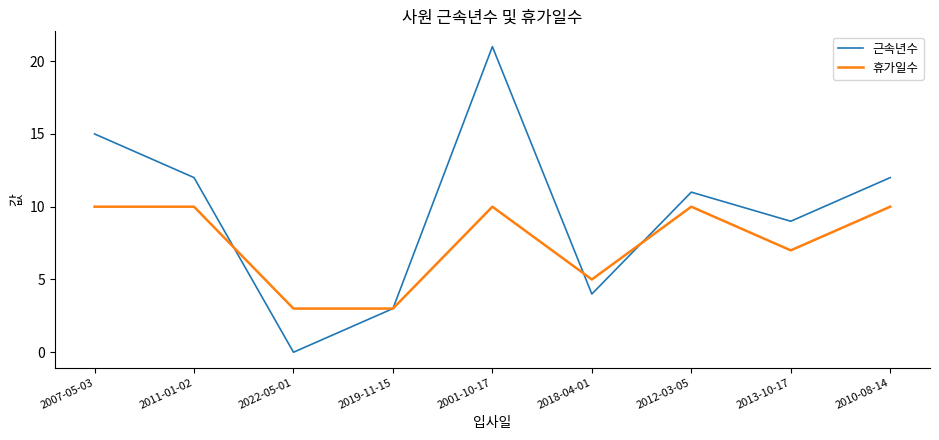

The value of 근속년수 at 2022-05-01 is 0. True or false?

True